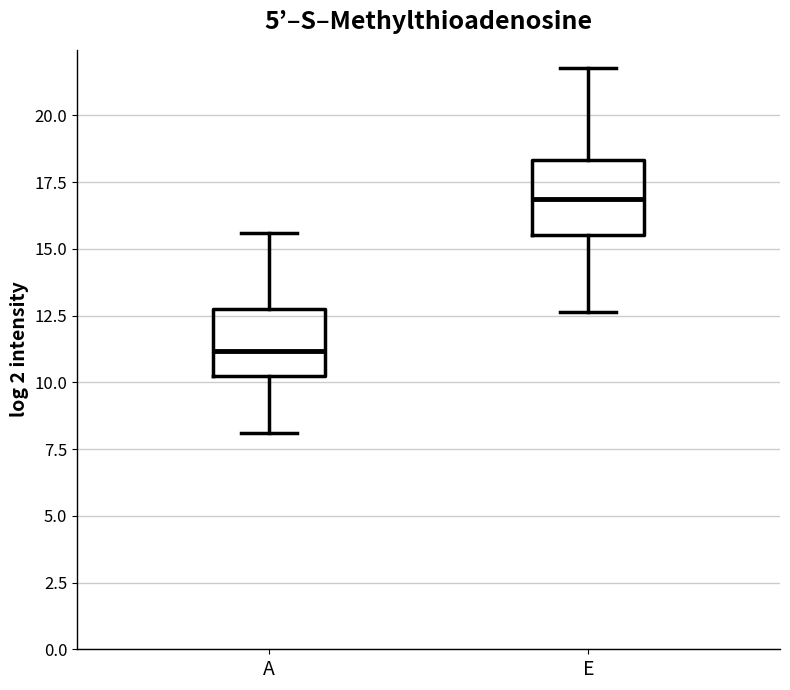

Reading left to right, transcribe this box plot: for each box, give where its median line is, the range the box spans, and where its two whiskers end, as read against the y-axis. The values are not printed on the chart, so give them approximately, as read against the axis.

A: median 11.0, box 10.0 to 12.5, whiskers 8.0 to 15.5
E: median 17.0, box 15.5 to 18.5, whiskers 12.5 to 22.0